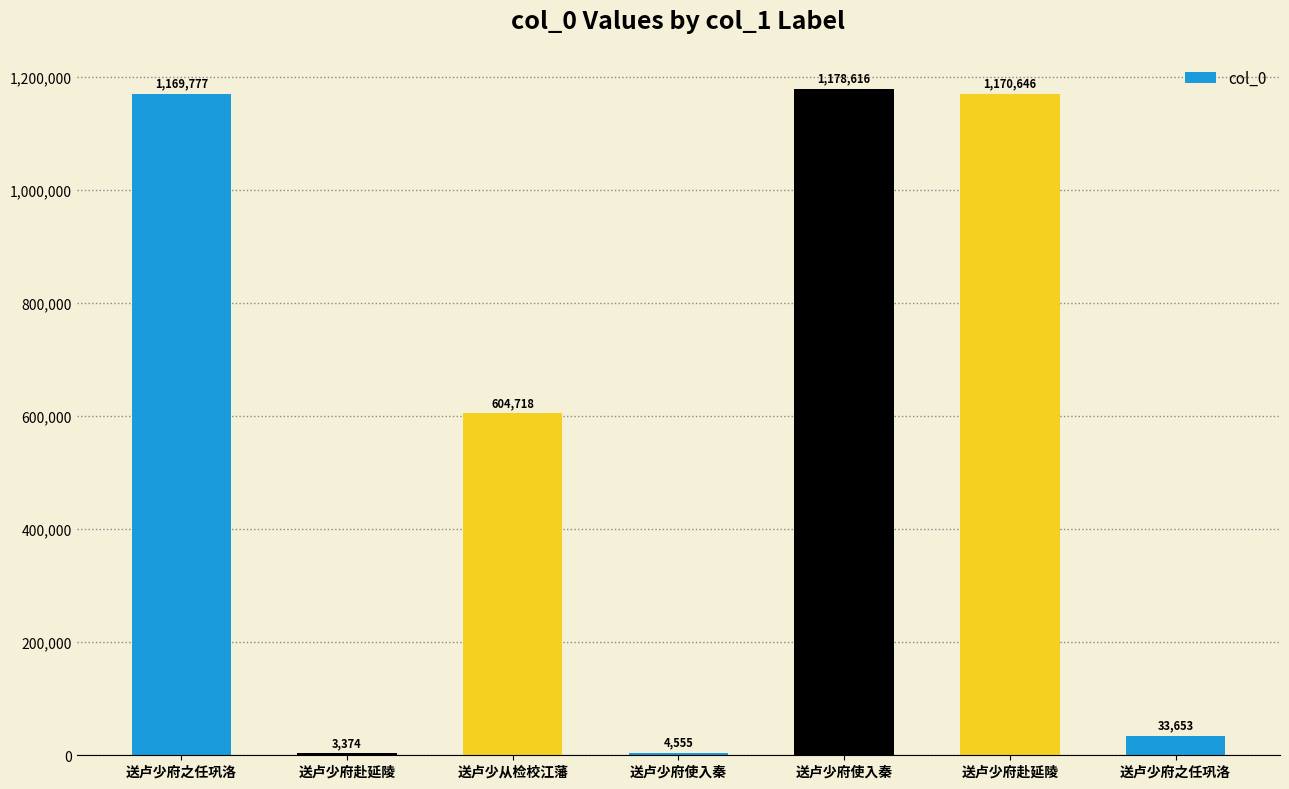

List the labels in order of value, largest first.

送卢少府使入秦, 送卢少府赴延陵, 送卢少府之任巩洛, 送卢少从检校江藩, 送卢少府之任巩洛, 送卢少府使入秦, 送卢少府赴延陵